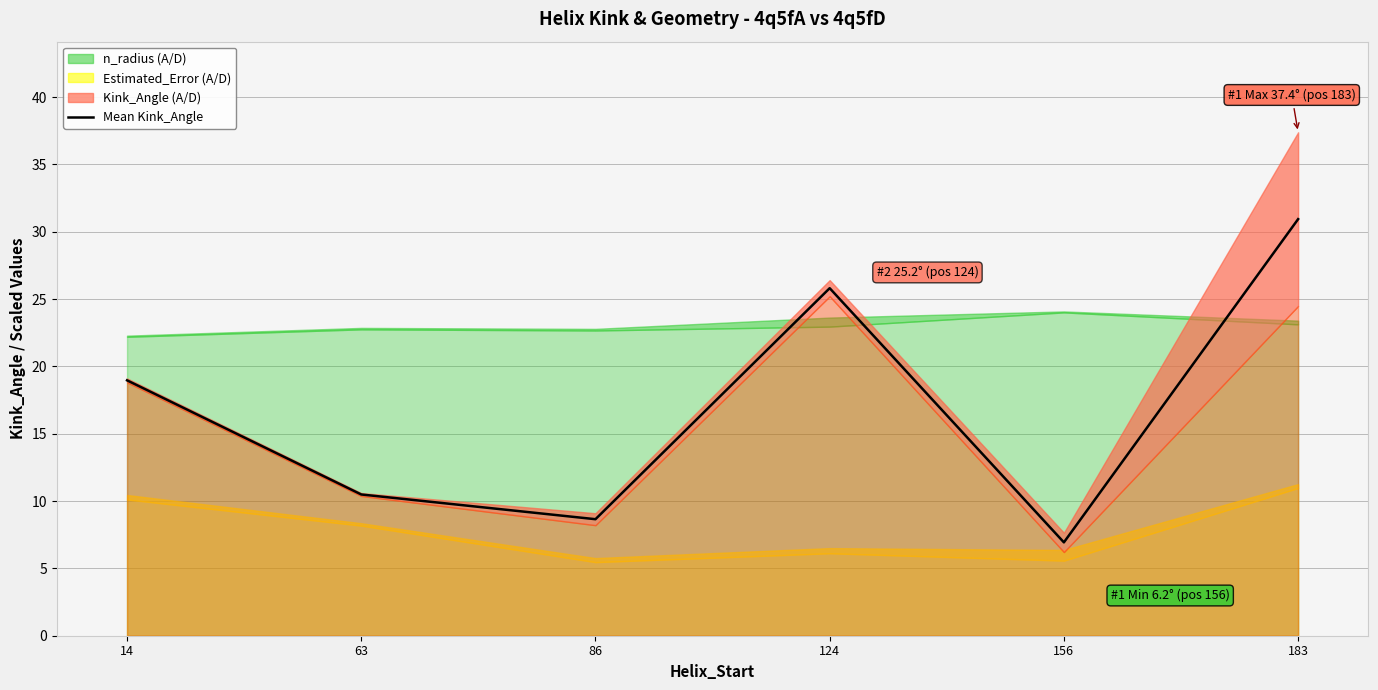

How many lines are shown in the chart?

1